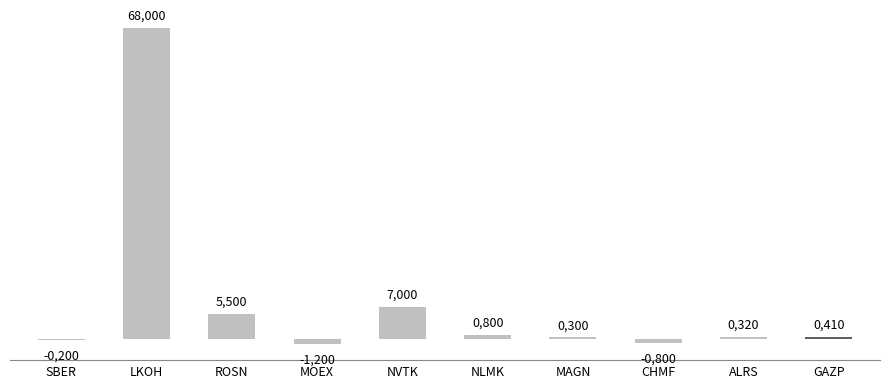

Are the bars horizontal?

No